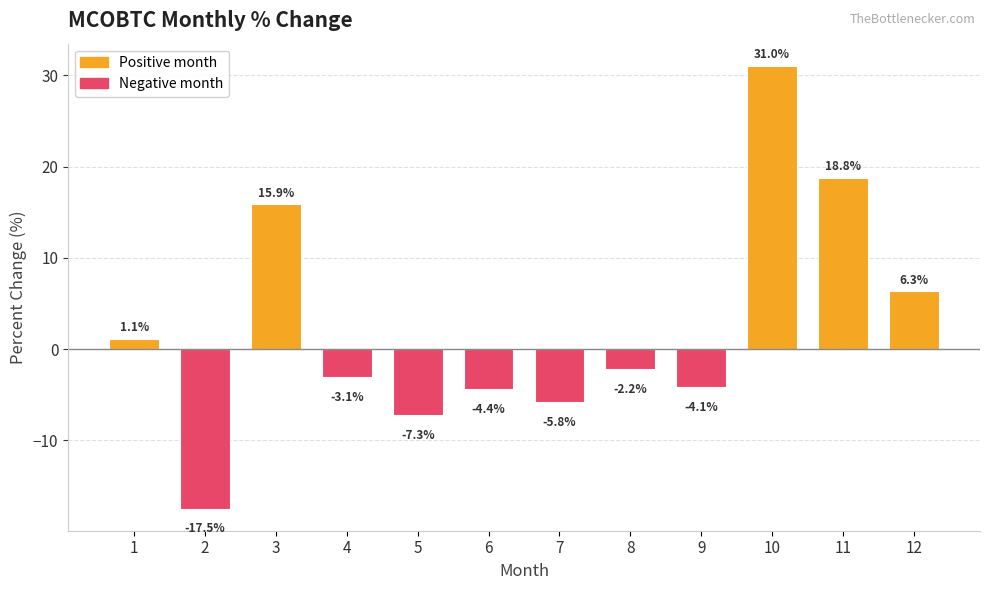

What is the difference between the maximum and minimum values?

48.5